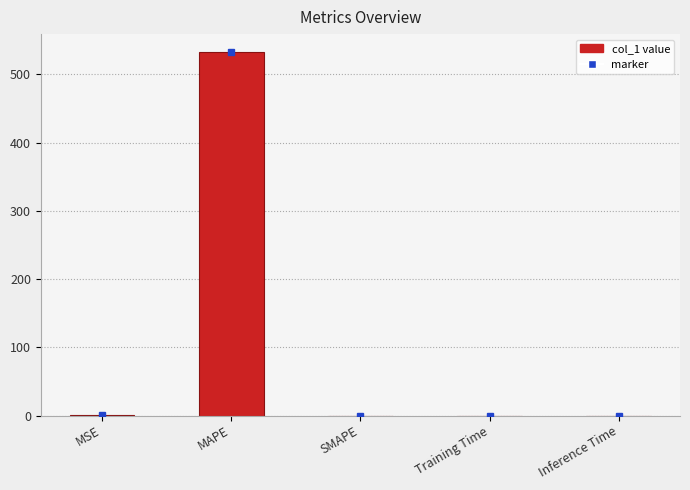

What is the change in value from MAPE to SMAPE?

-532.5